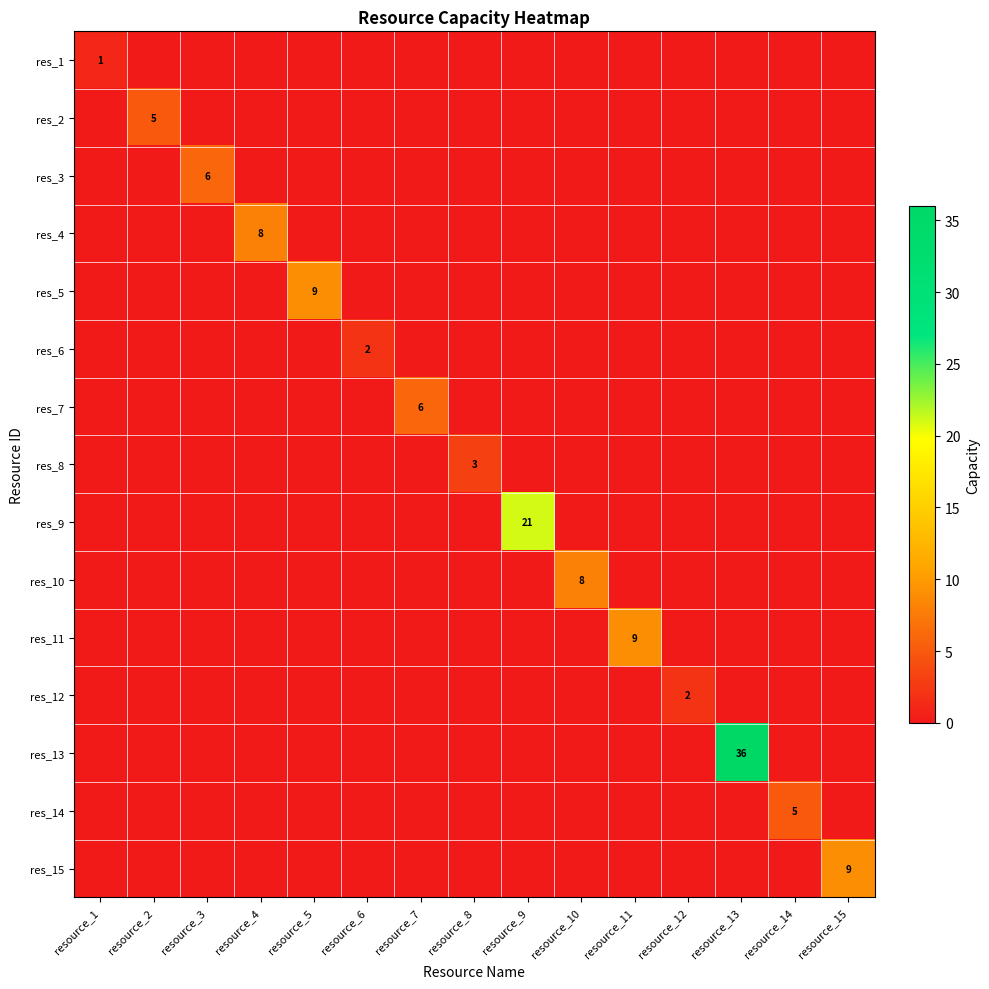

Is it true that res_11 equals 16 at resource_11?

False